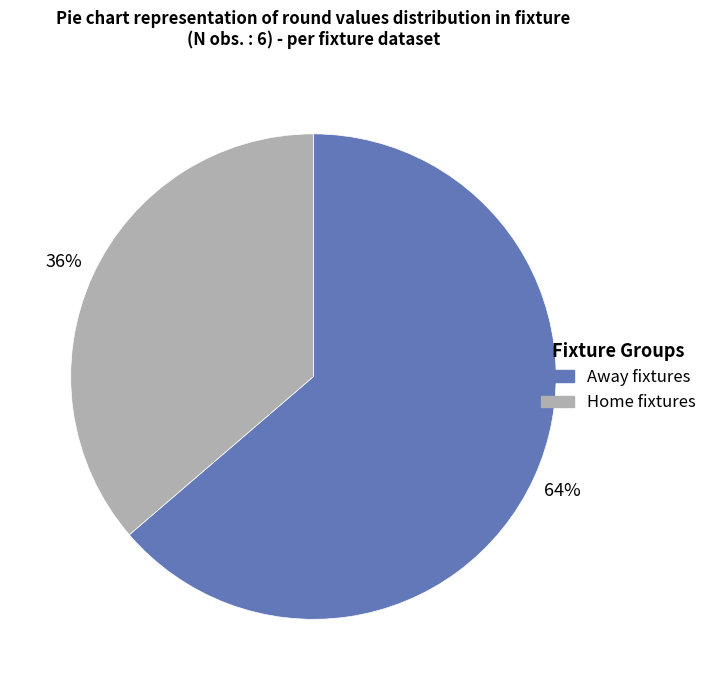

To the nearest percent, what is the average slice percentage?

50%